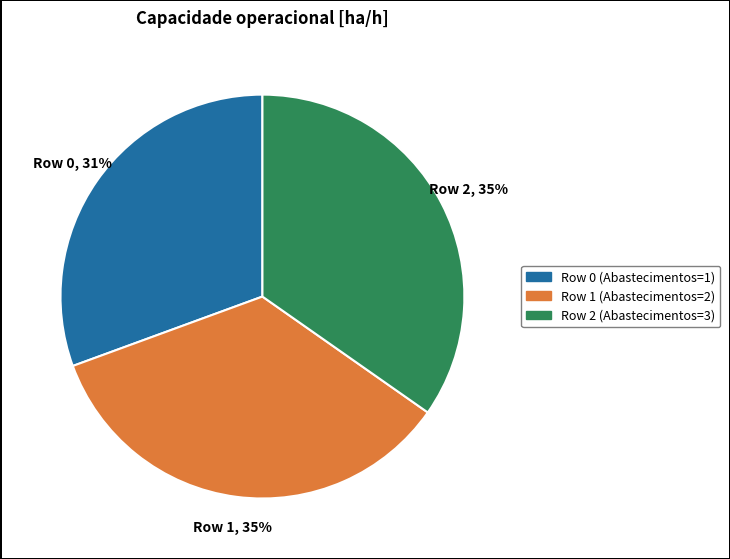

Is Row 2 the majority of the pie?

No